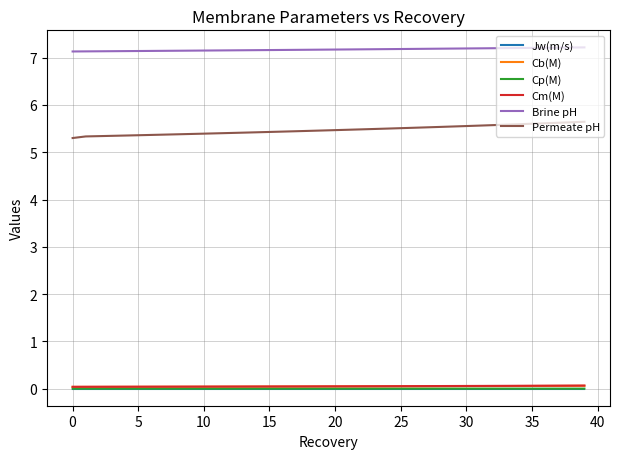

Which series has the largest total across all categories?

Brine pH